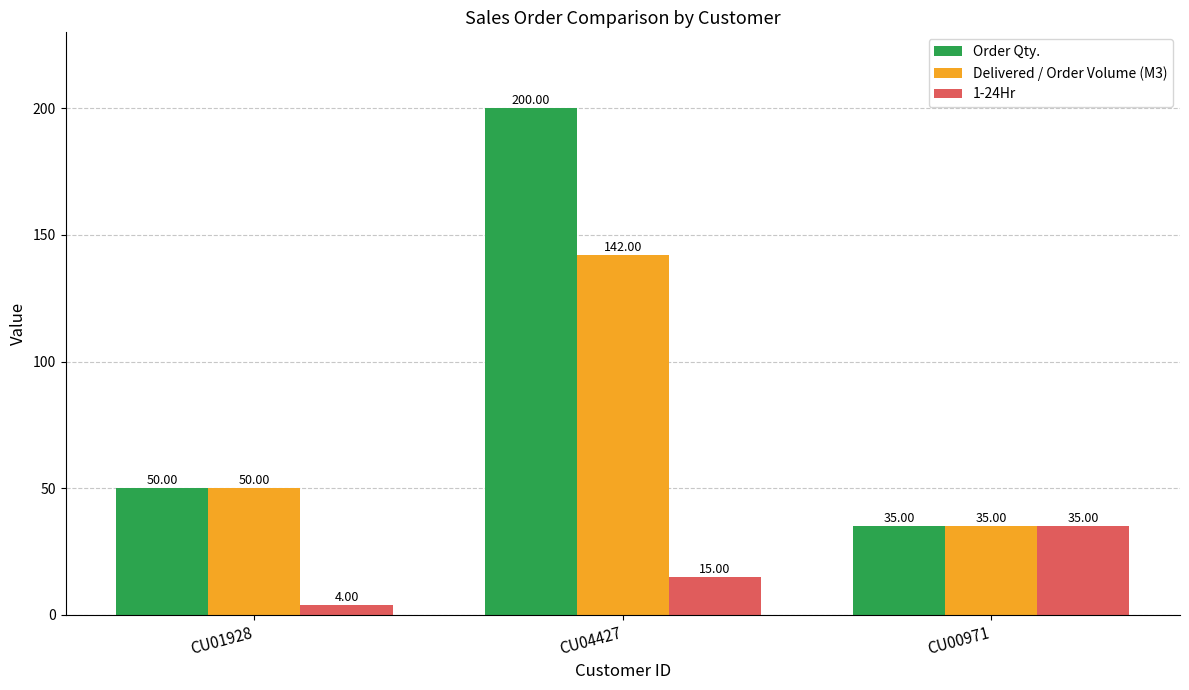

Reading left to right, what are all the values shown in this chart?

Order Qty.: CU01928=50	CU04427=200	CU00971=35
Delivered / Order Volume (M3): CU01928=50	CU04427=142	CU00971=35
1-24Hr: CU01928=4	CU04427=15	CU00971=35